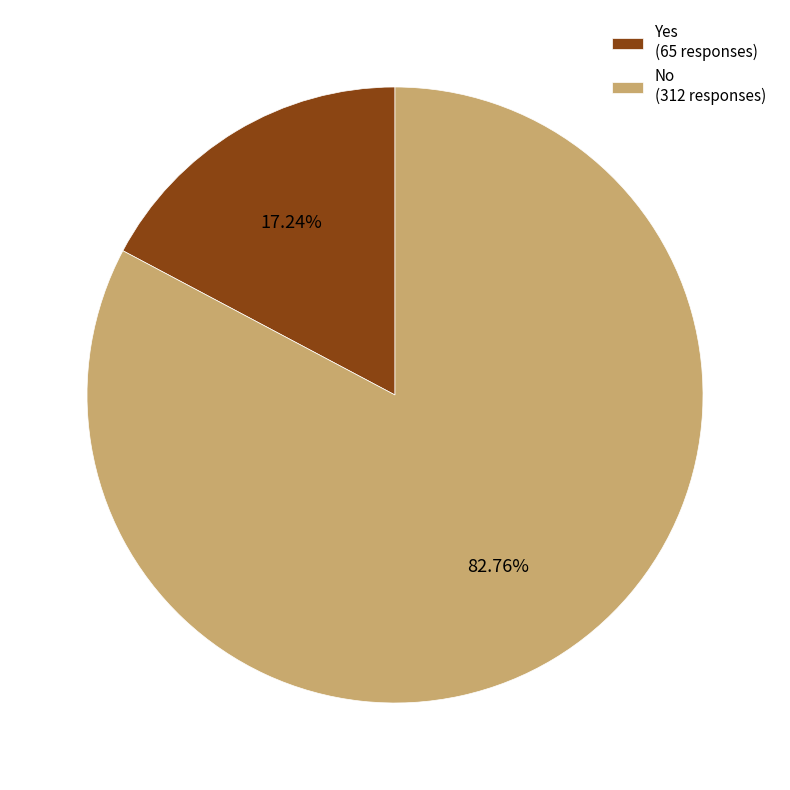

How many segments does this pie chart have?

2